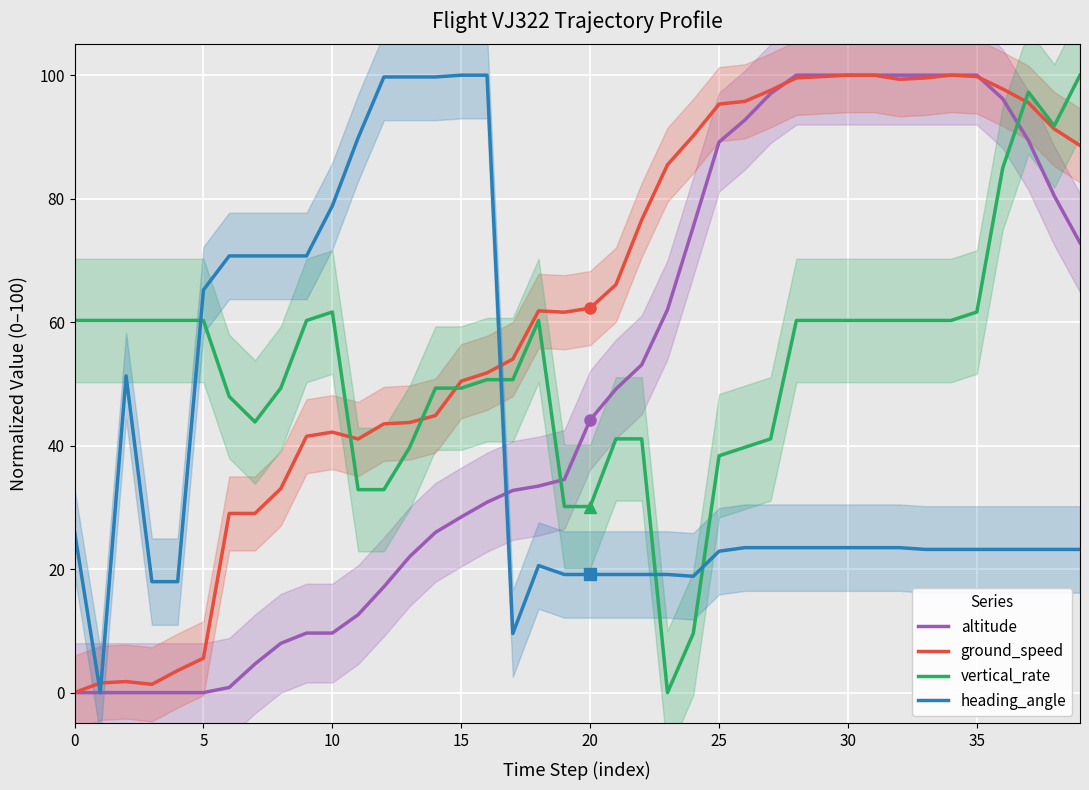

Is this an area chart (filled region under the line)?

No